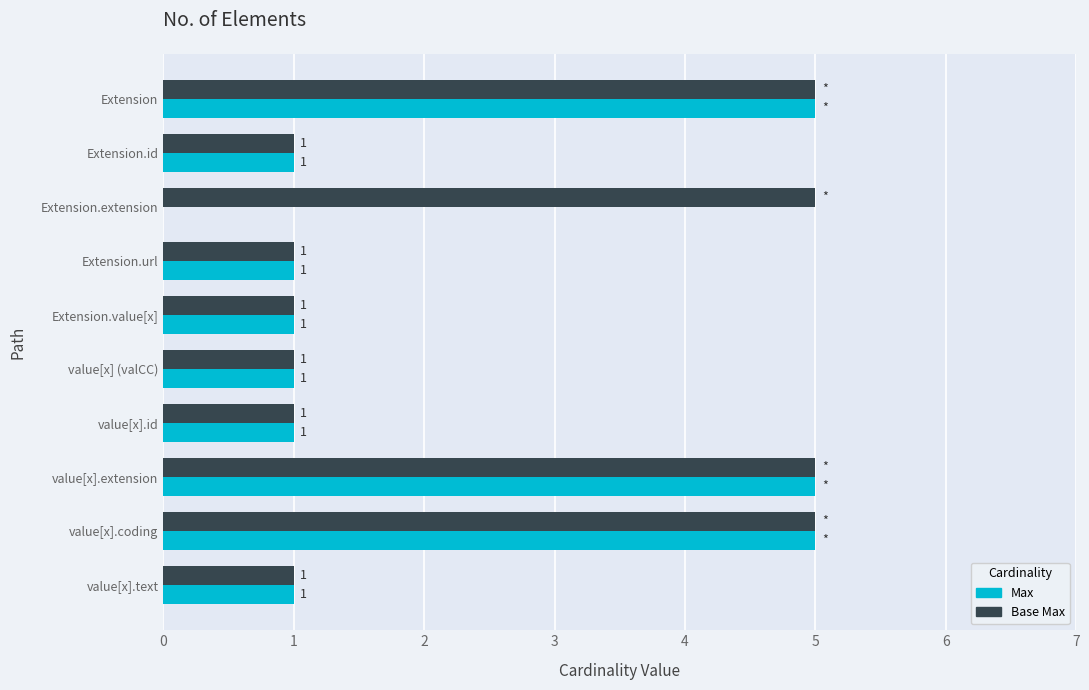

Is the value of Max at Extension.extension greater than the value of Base Max at value[x].coding?

No